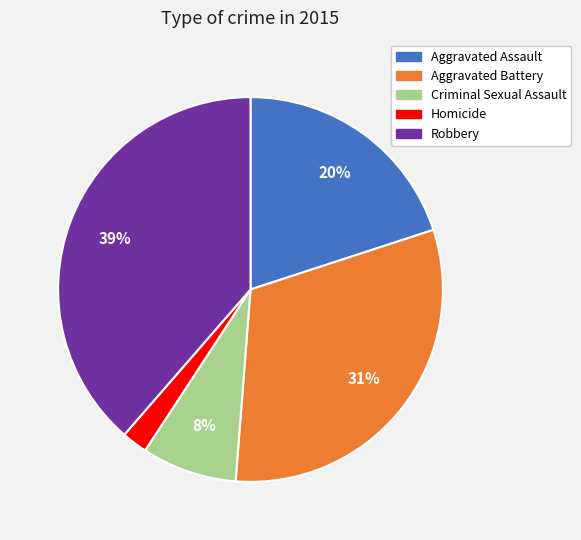

Which slice is the smallest?

Homicide